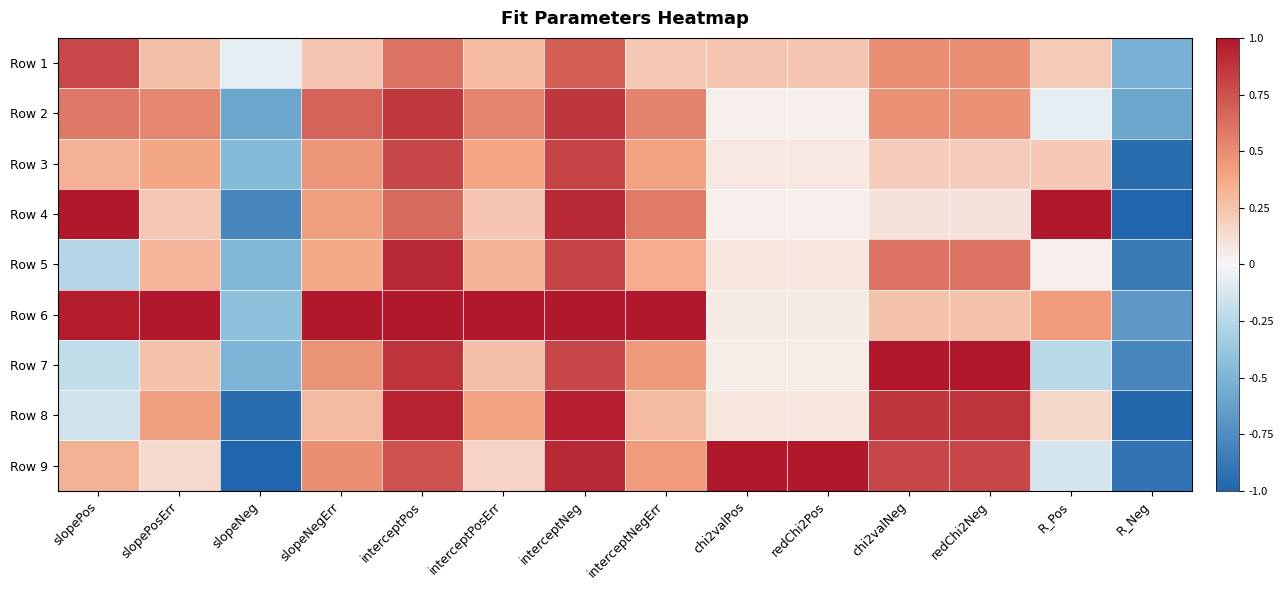

At how many categories does at least one series exceed 0?

12